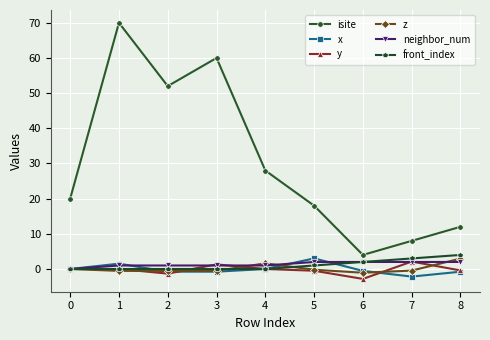

Which series has the largest range (max minus min)?

isite